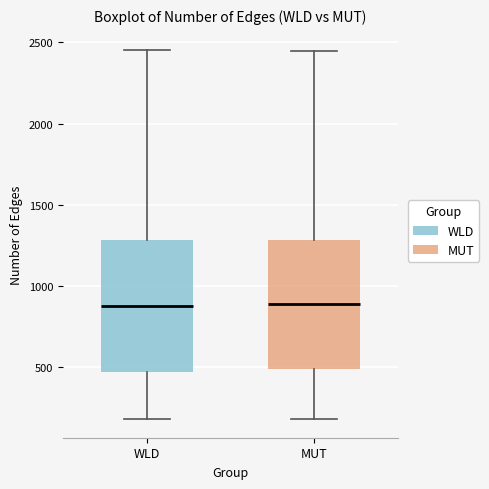

Reading left to right, read every box against the y-axis: the position of its median line, the range the box covers, and the ends of its whiskers. The values are not printed on the chart, so give them approximately, as read against the axis.

WLD: median 900, box 450 to 1300, whiskers 200 to 2450
MUT: median 900, box 500 to 1300, whiskers 200 to 2450